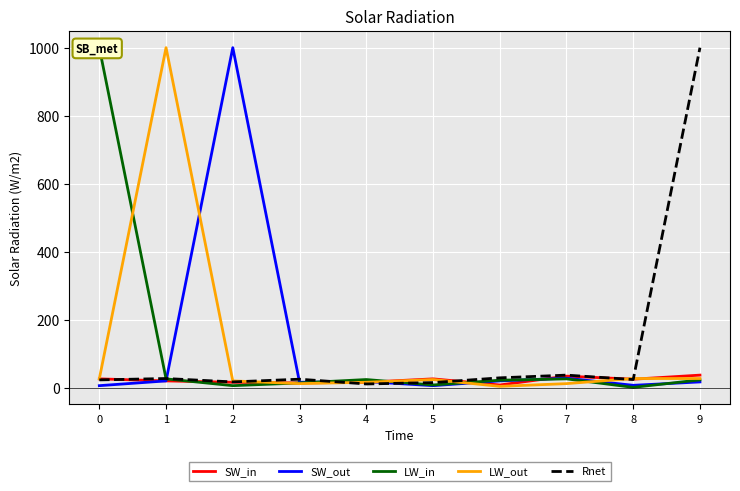

What is the difference between the second highest and second lowest values in the LW_in series?

20